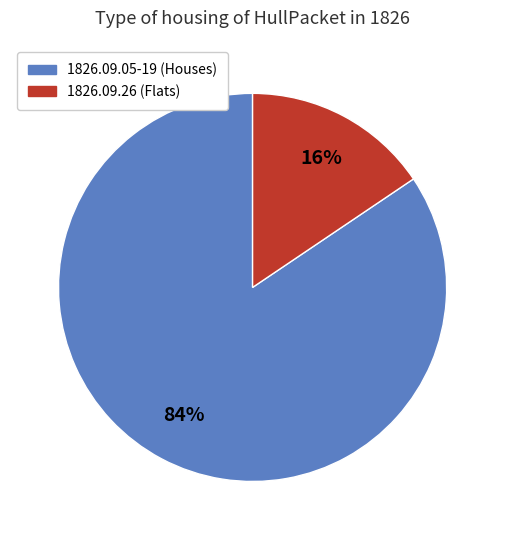

Is there any slice that represents more than half of the pie?

Yes